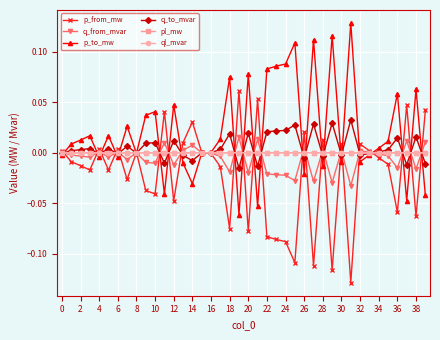

True or false: q_from_mvar and p_from_mw intersect in this chart.

True